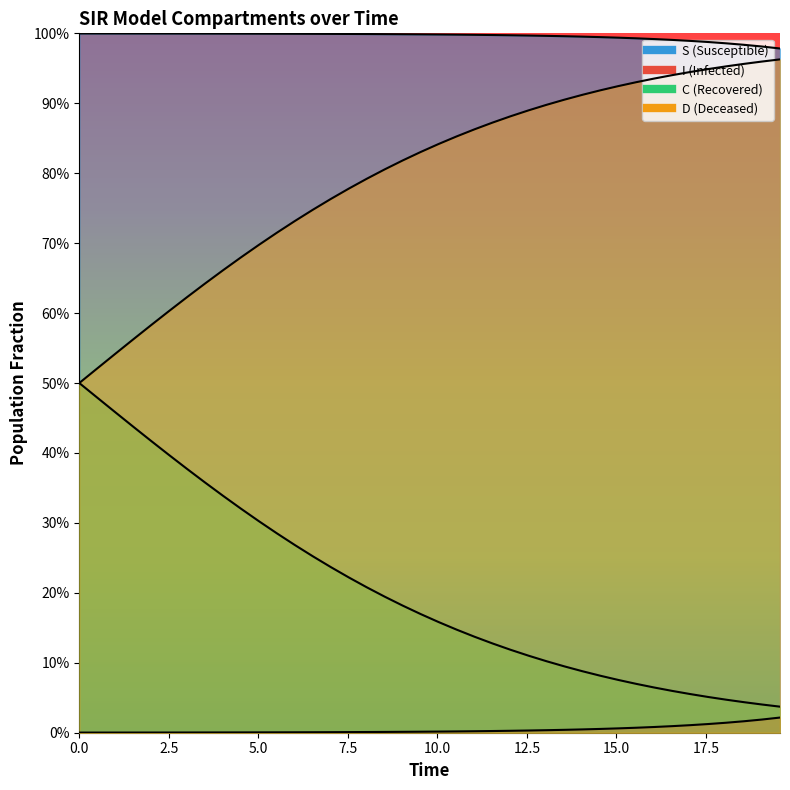

True or false: S has more than 0 points higher than both neighbors.

False